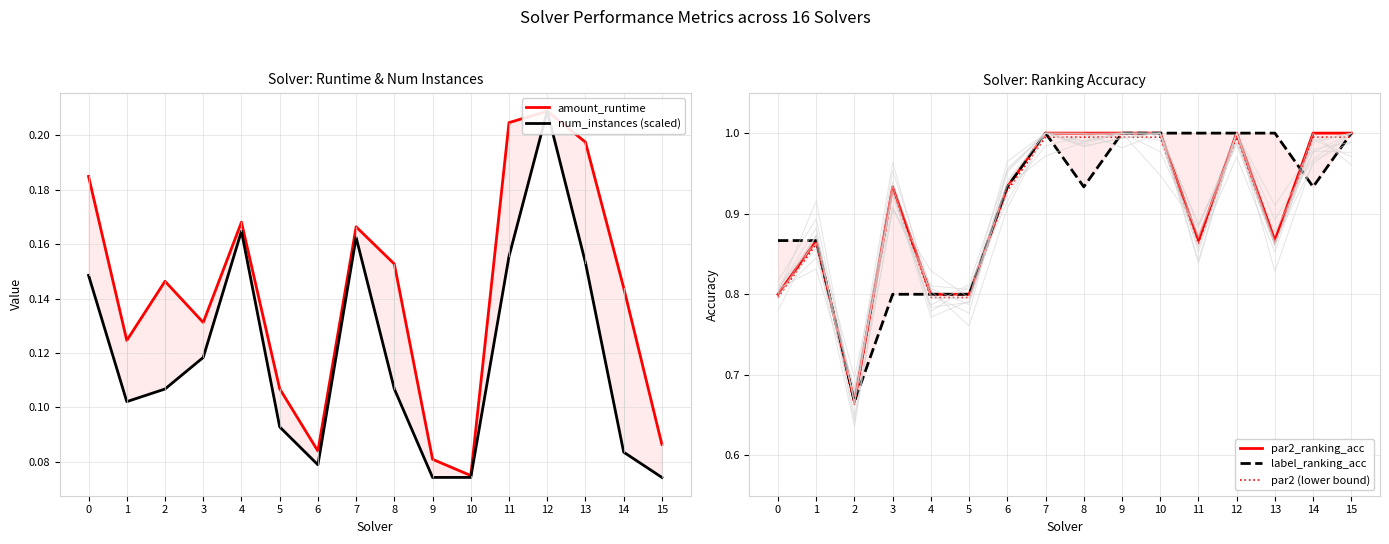

What is the minimum value for label_ranking_acc?

0.7